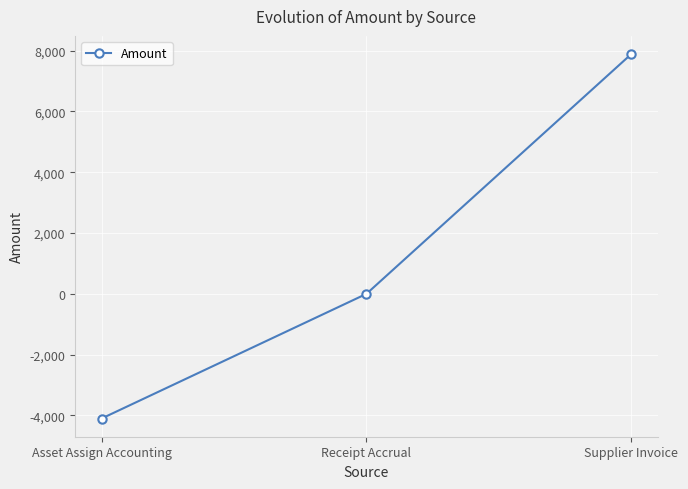

Rank the categories by value from lowest to highest.

Asset Assign Accounting, Receipt Accrual, Supplier Invoice